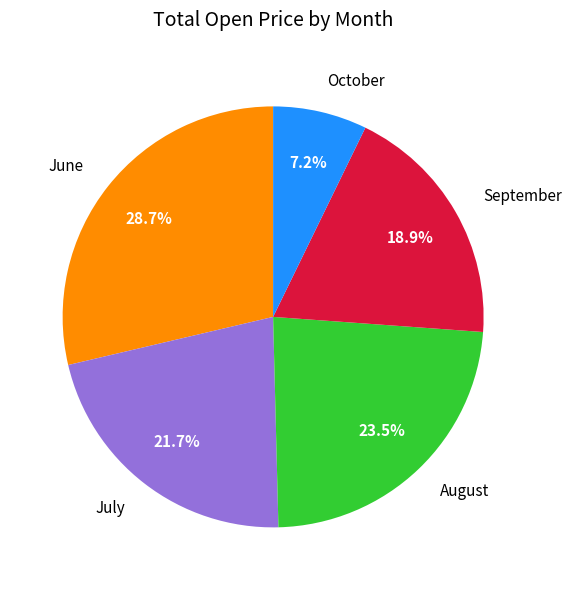

Which has a higher value, August or June?

June